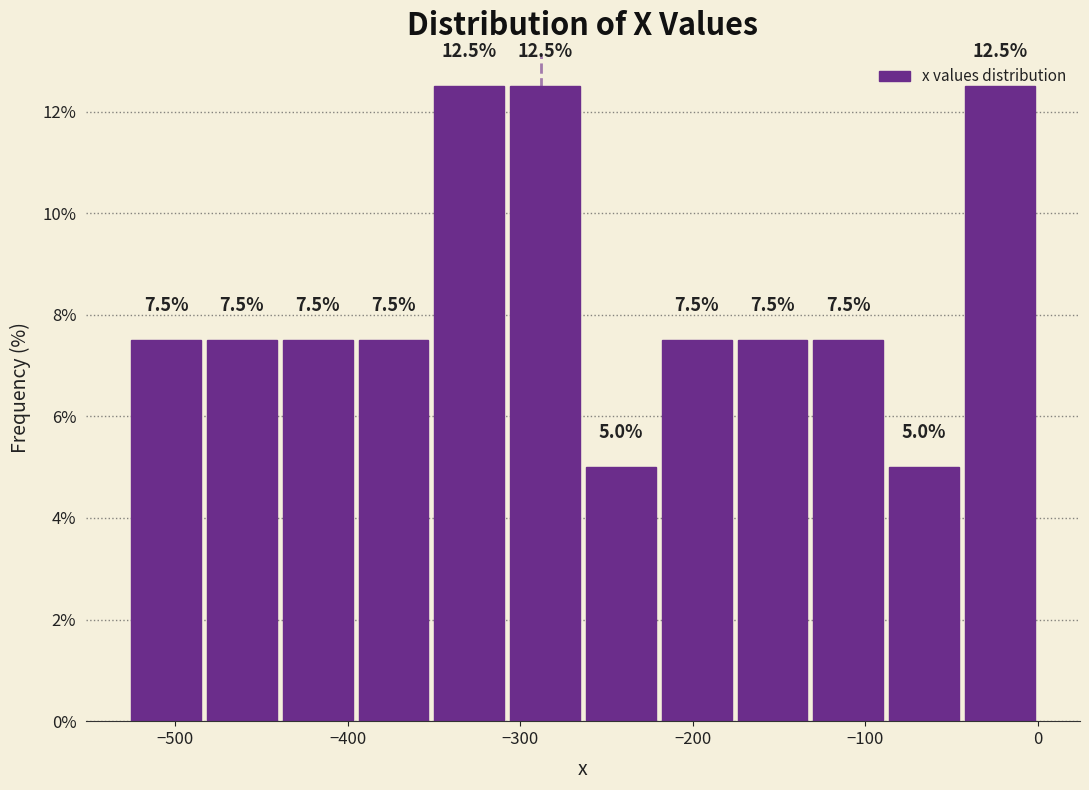

Reading left to right, transcribe this chart: for each bar, give the range it covers on the x-axis and its height. The bar edges are not printed on the chart, so give them approximately, as read against the axis.

-530 to -480: 7.5
-480 to -440: 7.5
-440 to -400: 7.5
-400 to -350: 7.5
-350 to -310: 12.5
-310 to -260: 12.5
-260 to -220: 5.0
-220 to -180: 7.5
-180 to -130: 7.5
-130 to -90: 7.5
-90 to -40: 5.0
-40 to 0: 12.5